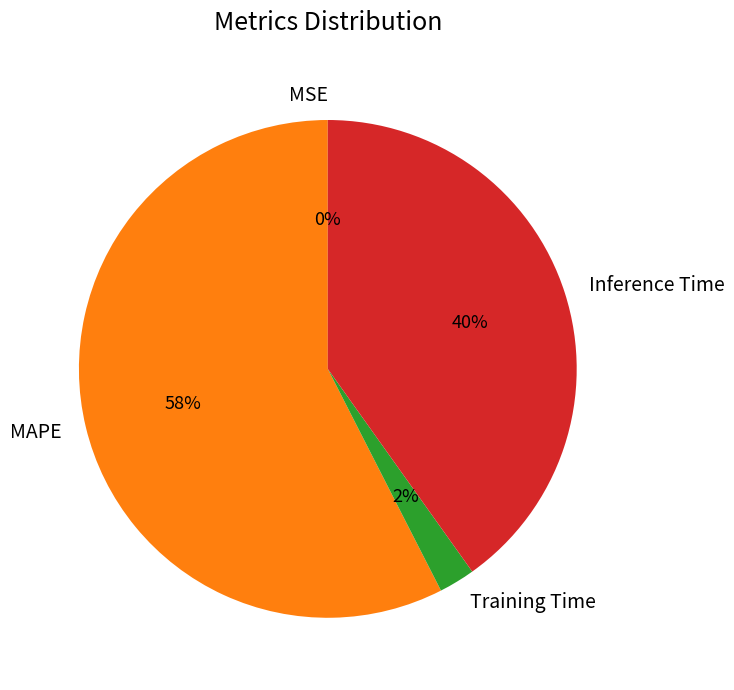

Which slice is the largest?

MAPE